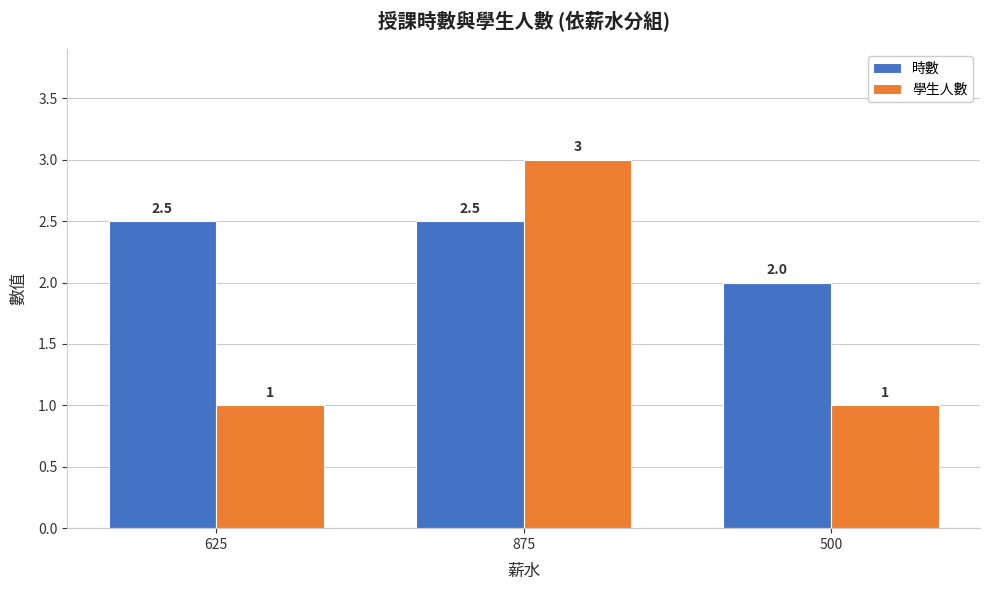

How many data points does each series have?

3